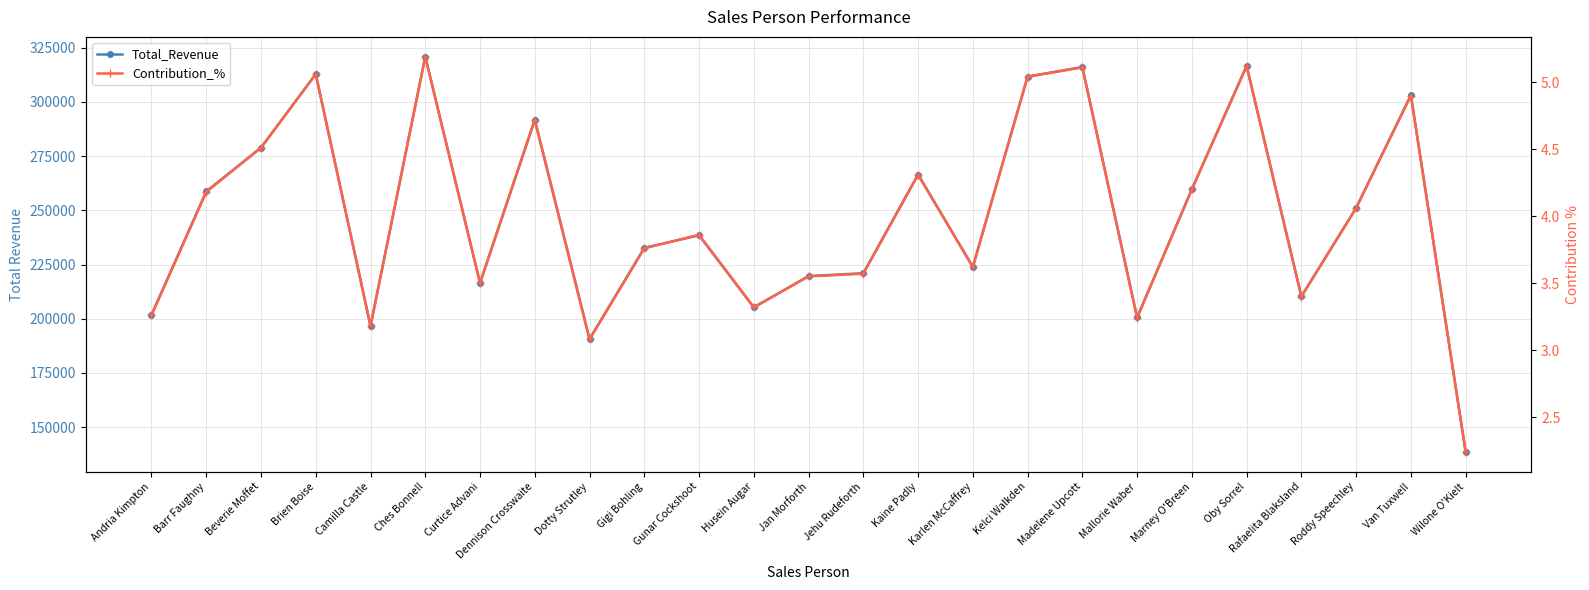

What is the label of the 4th point from the left?

Brien Boise